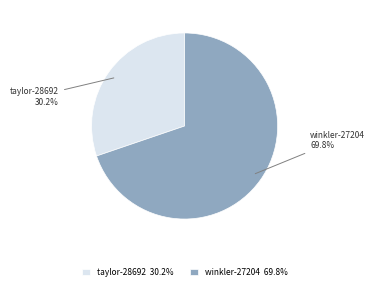

What is the ratio of the value at winkler-27204 to the value at taylor-28692?

2.3